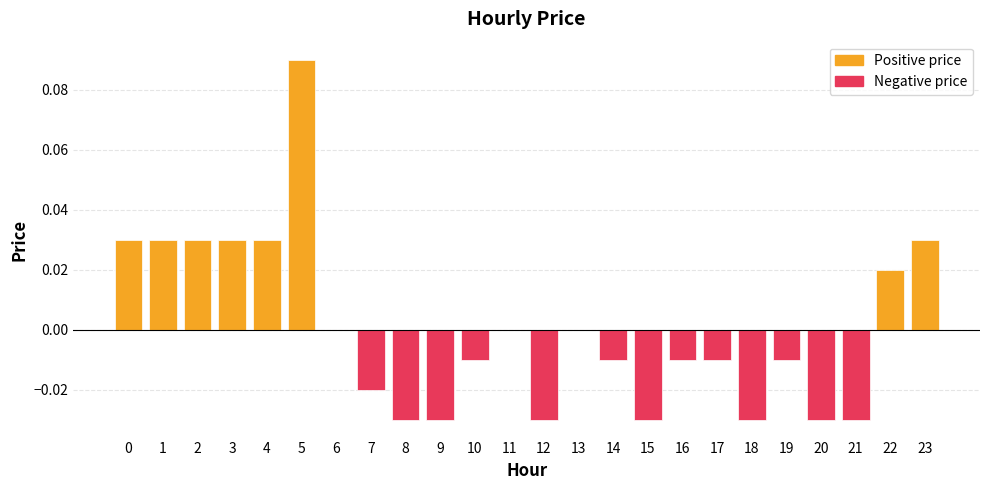

The value of Positive price at 3 is 0.0. True or false?

True